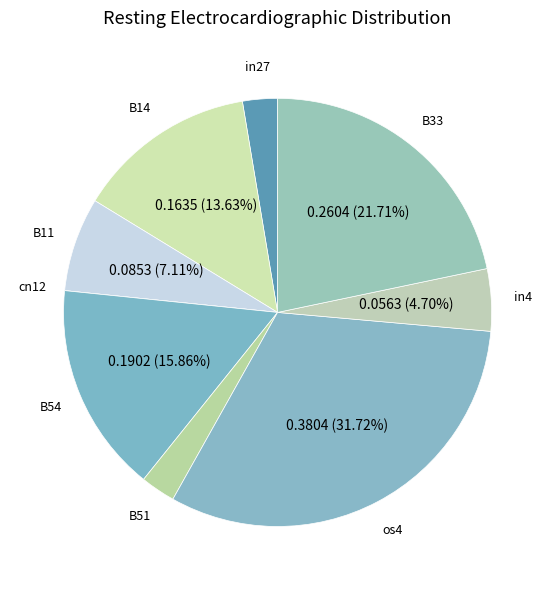

Between B51 and B54, which is larger?

B54